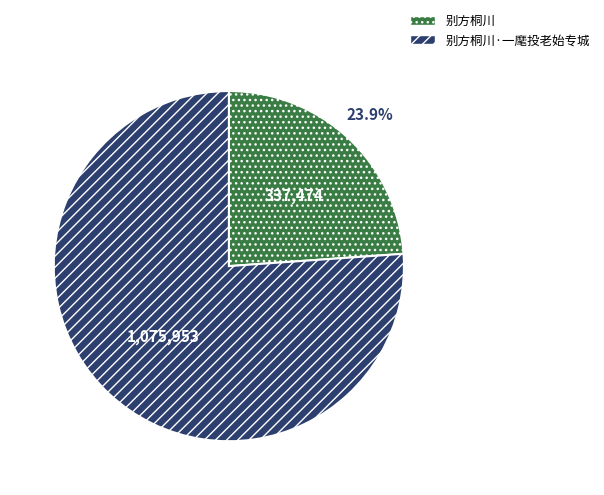

Does any single category account for the majority?

Yes